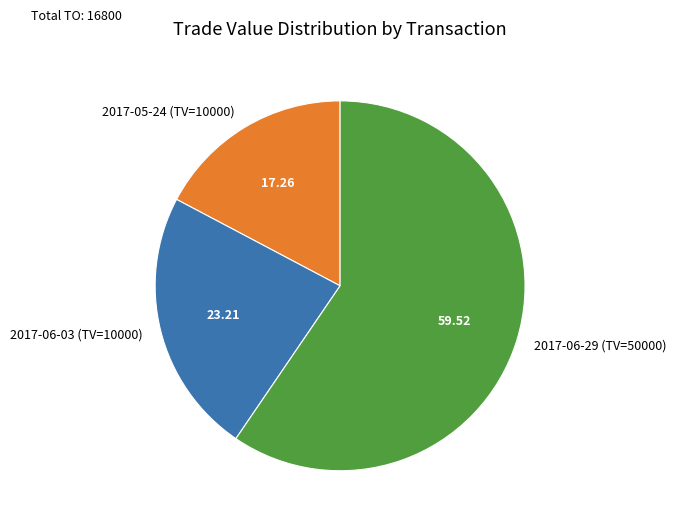

Combined, do 2017-06-29 (TV=50000) and 2017-06-03 (TV=10000) account for over 50%?

Yes